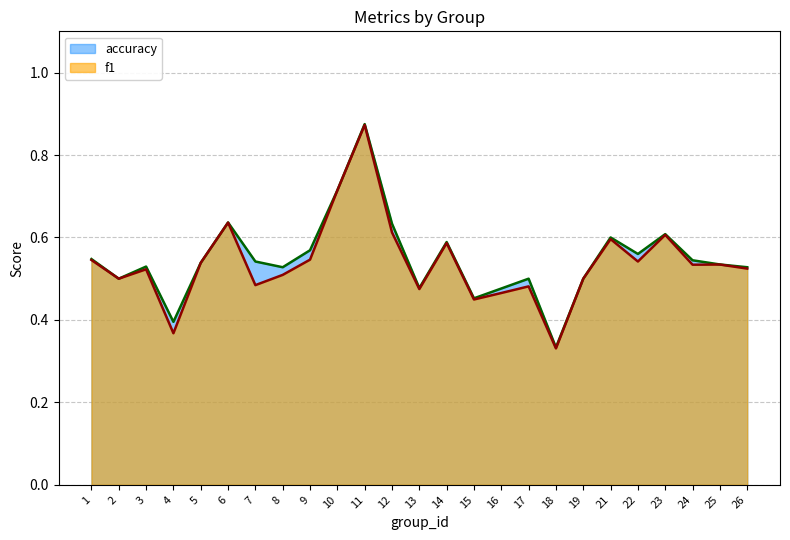

How many lines are shown in the chart?

2